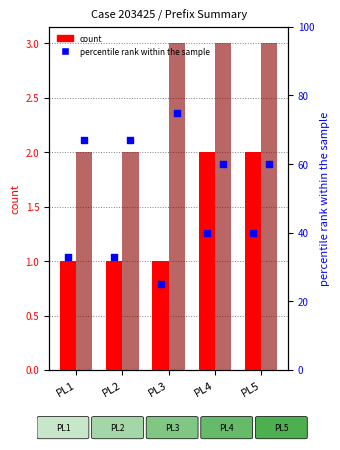

Which series has the largest total across all categories?

pct (CF)